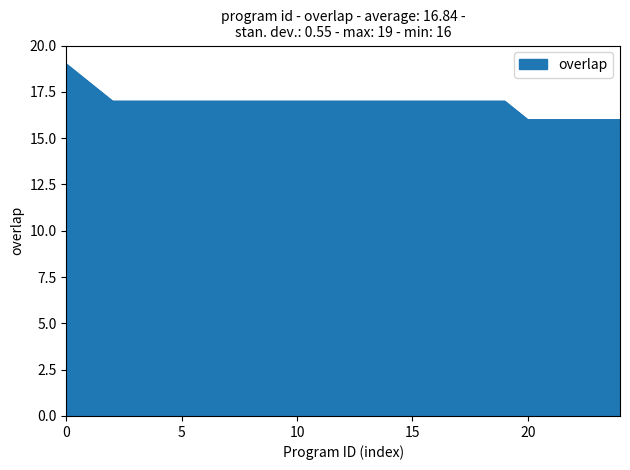

What is the minimum value shown in the chart?

16